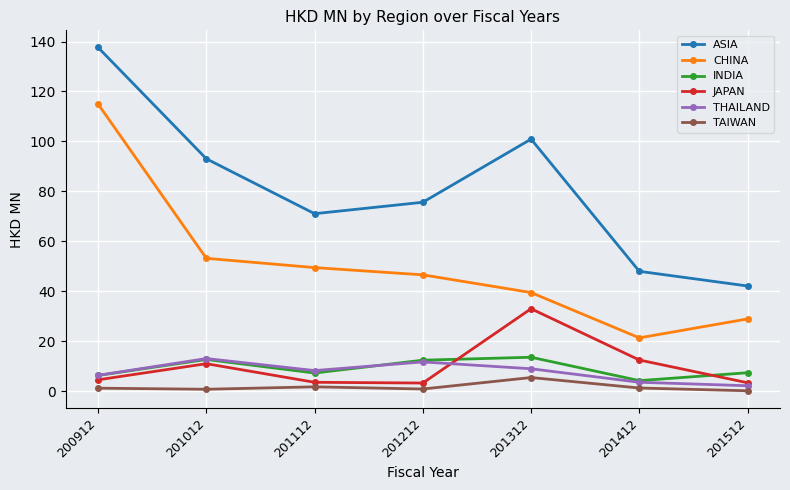

How many lines are shown in the chart?

6